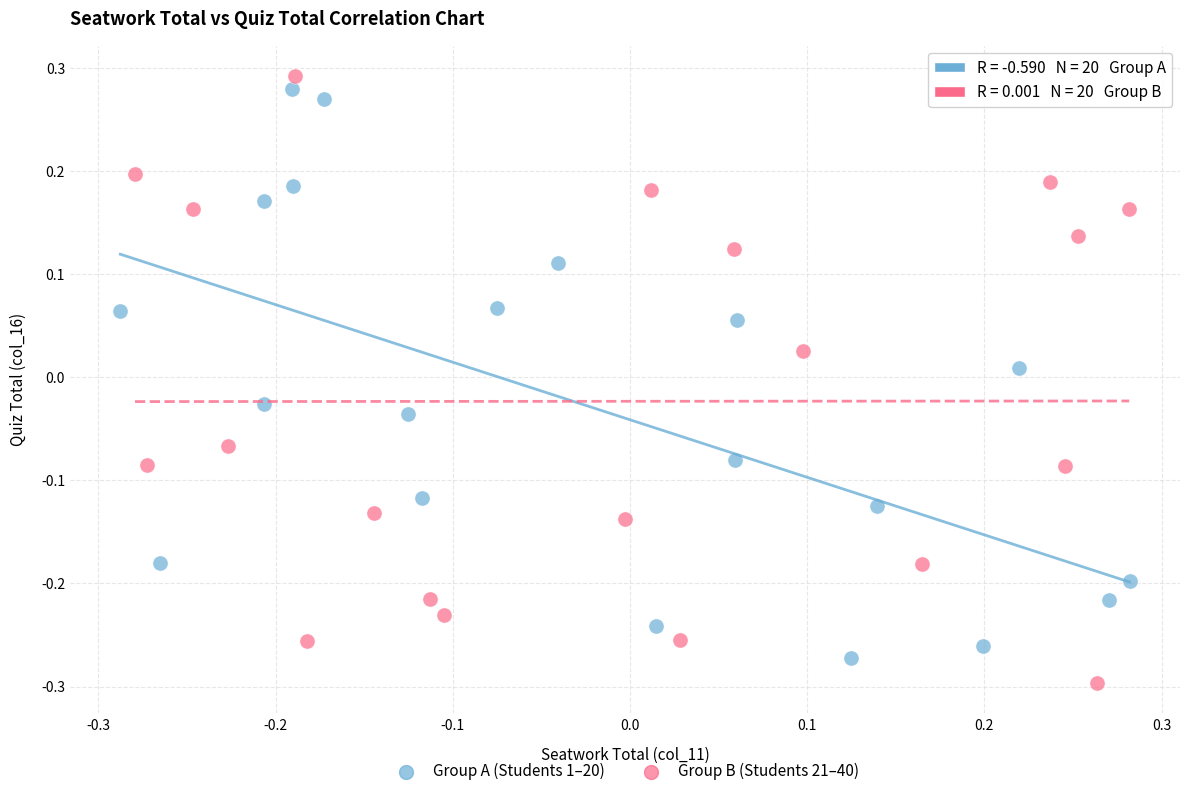

Which series has the widest spread of Y values?

Group B (Students 21–40)